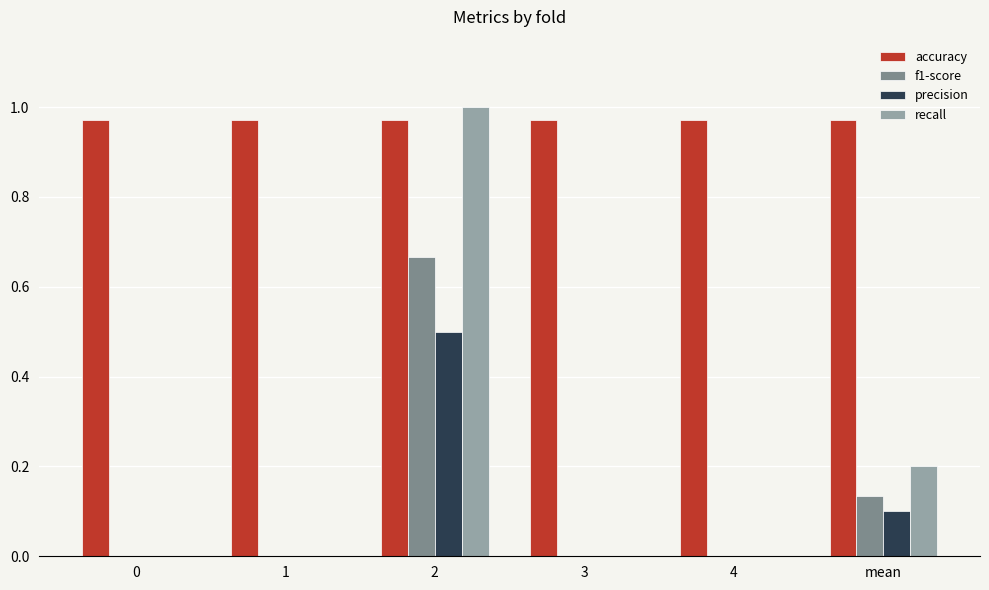

What is the sum of all recall values?

1.2